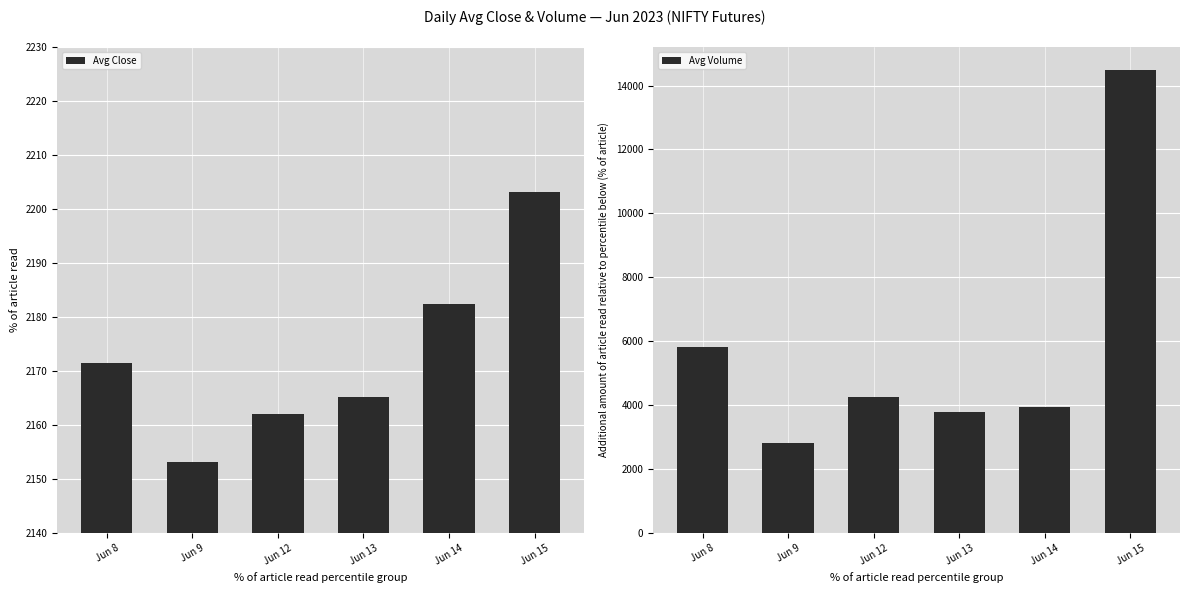

How many values in the Avg Close series are below 2171?

3